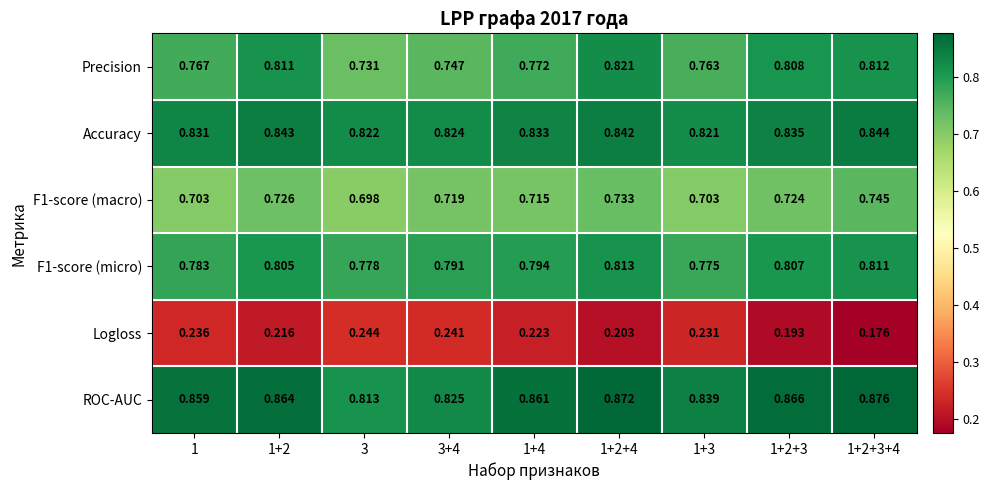

Which series has the largest range (max minus min)?

Precision